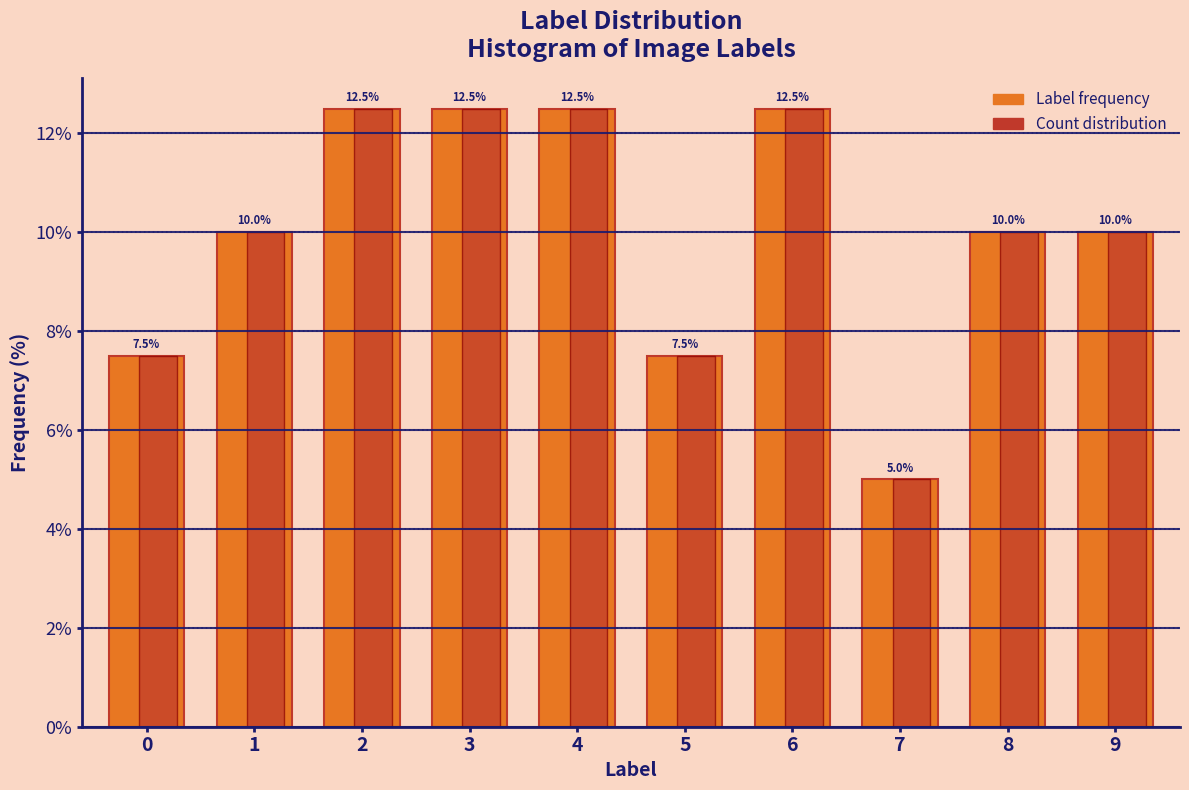

What is the difference between the Label frequency values at 7 and 1?

5.0